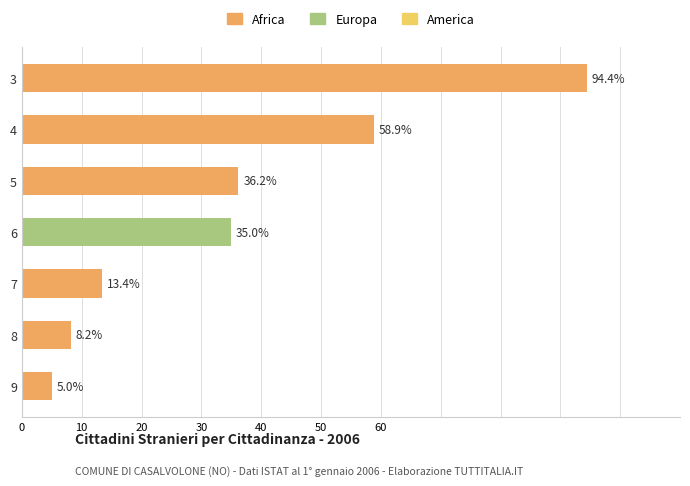

True or false: Africa has a value of -55.0 at 6.

False